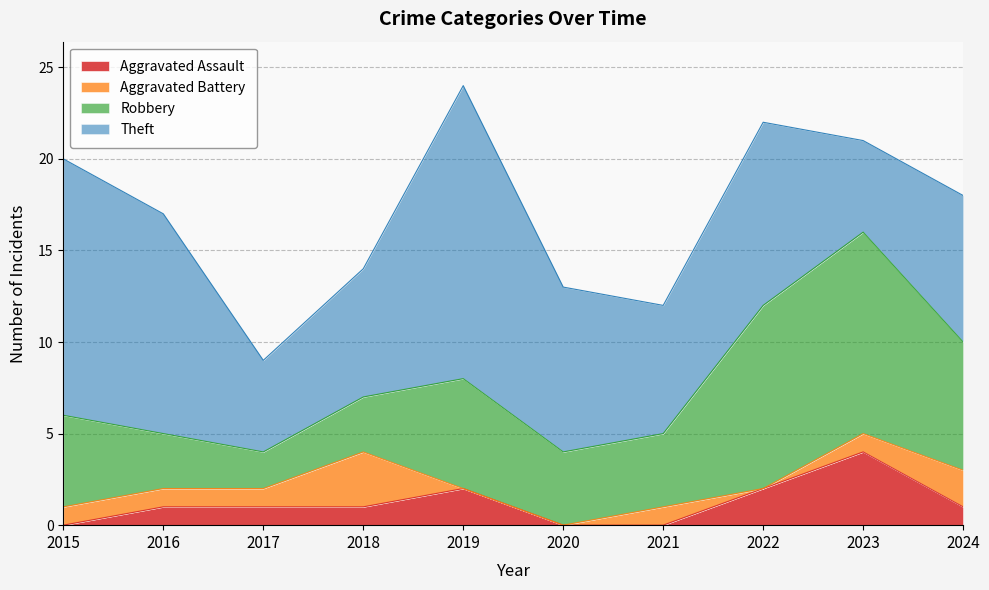

At which label does Robbery reach its minimum?

2017